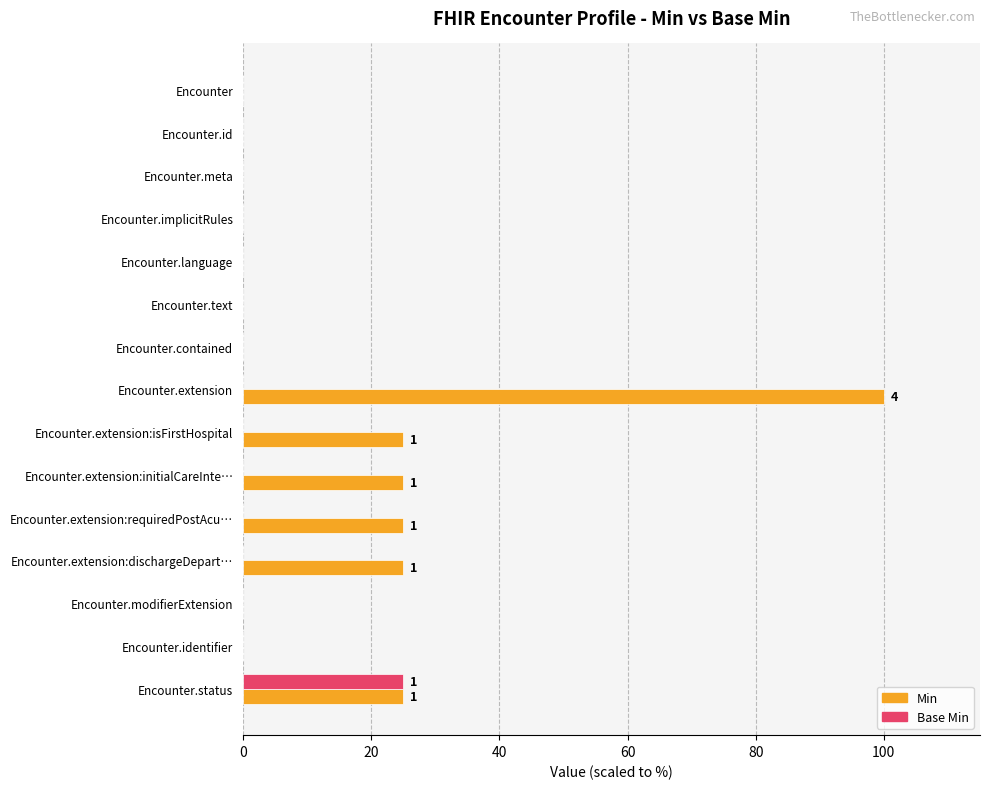

What is the greatest value displayed?

100